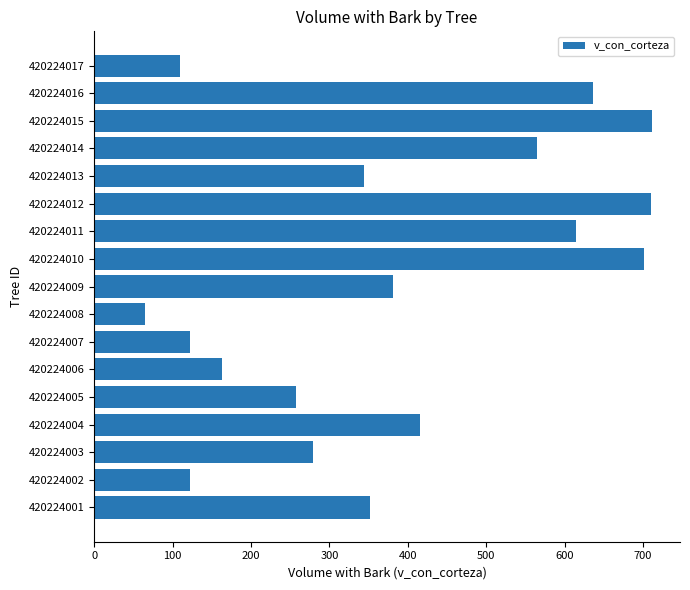

What is the minimum value shown in the chart?

65.0